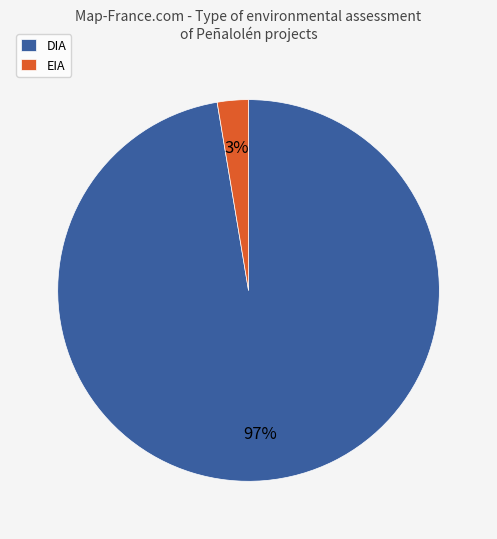

True or false: EIA accounts for 13% of the total.

False